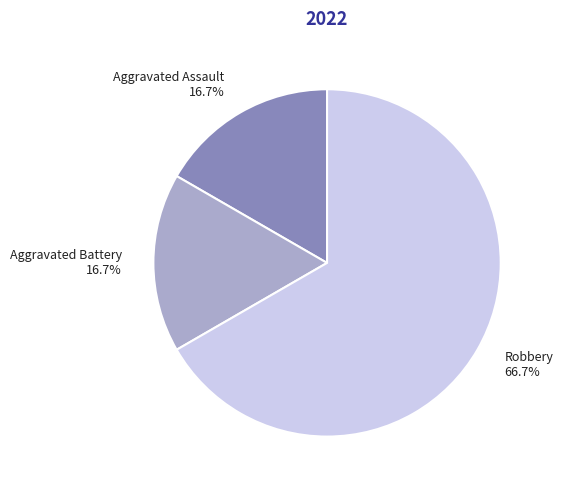

How many slices are in this pie chart?

3